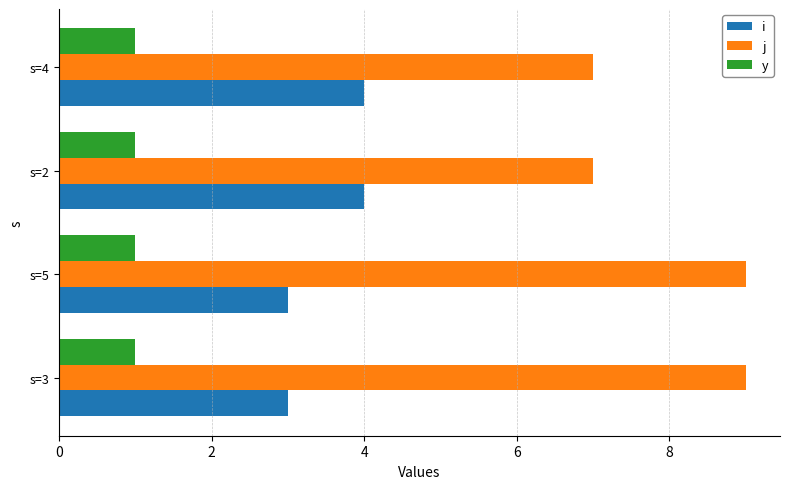

List the series in order of their overall mean, highest first.

j, i, y